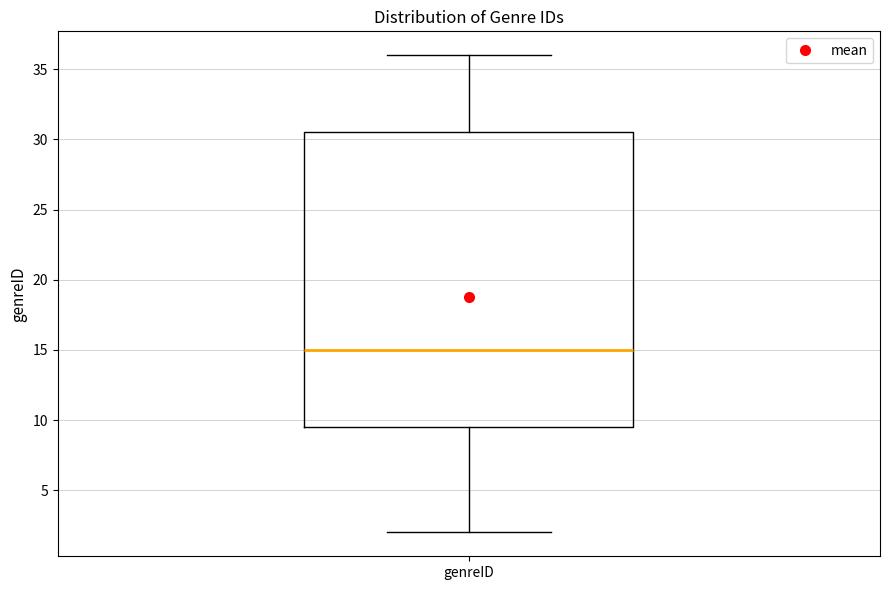

Transcribe this box plot: give where the median line is, the range the box spans, and where the two whiskers end, as read against the y-axis. The values are not printed on the chart, so give them approximately, as read against the axis.

median 15.0, box 9.5 to 30.5, whiskers 2.0 to 36.0